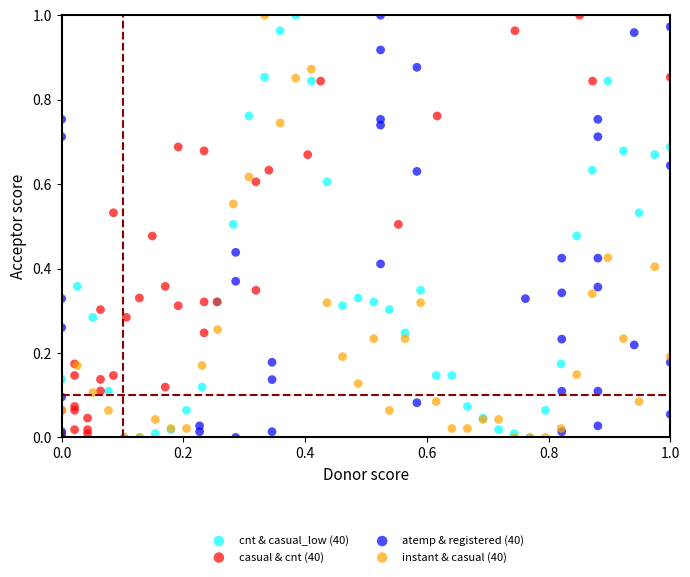

What are all the series names shown in the legend?

cnt & casual_low (40), casual & cnt (40), atemp & registered (40), instant & casual (40)